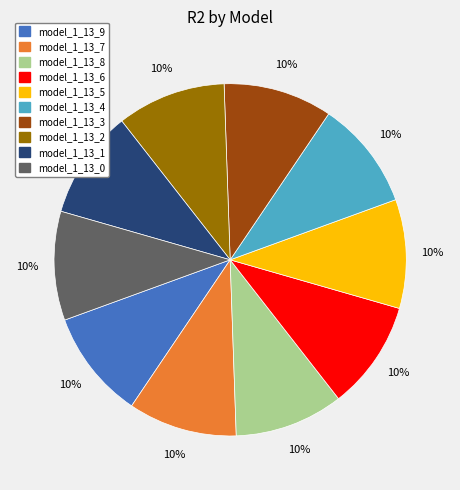

Does model_1_13_0 account for over 50% of the chart?

No